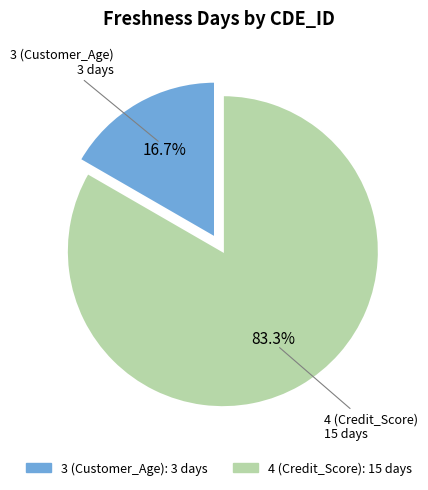

Rank the categories by value from lowest to highest.

3 (Customer_Age), 4 (Credit_Score)